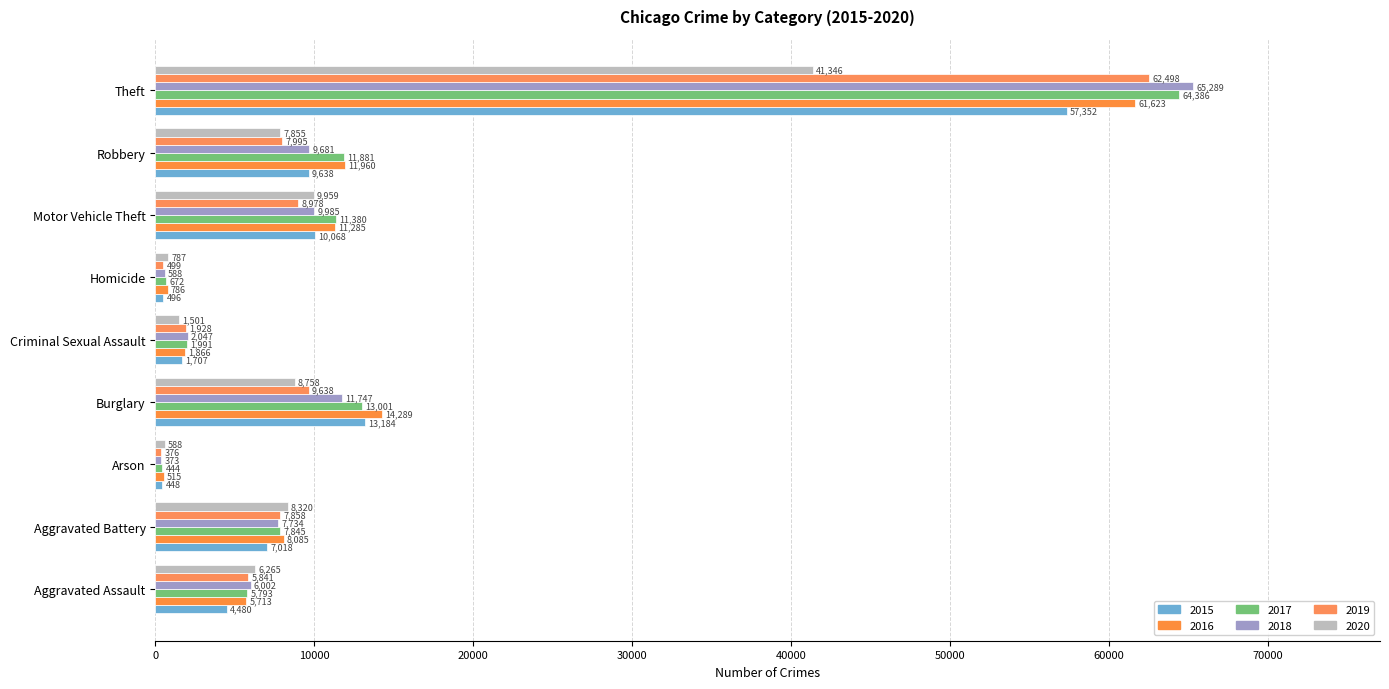

What is the average value of the 2019 series?

11735